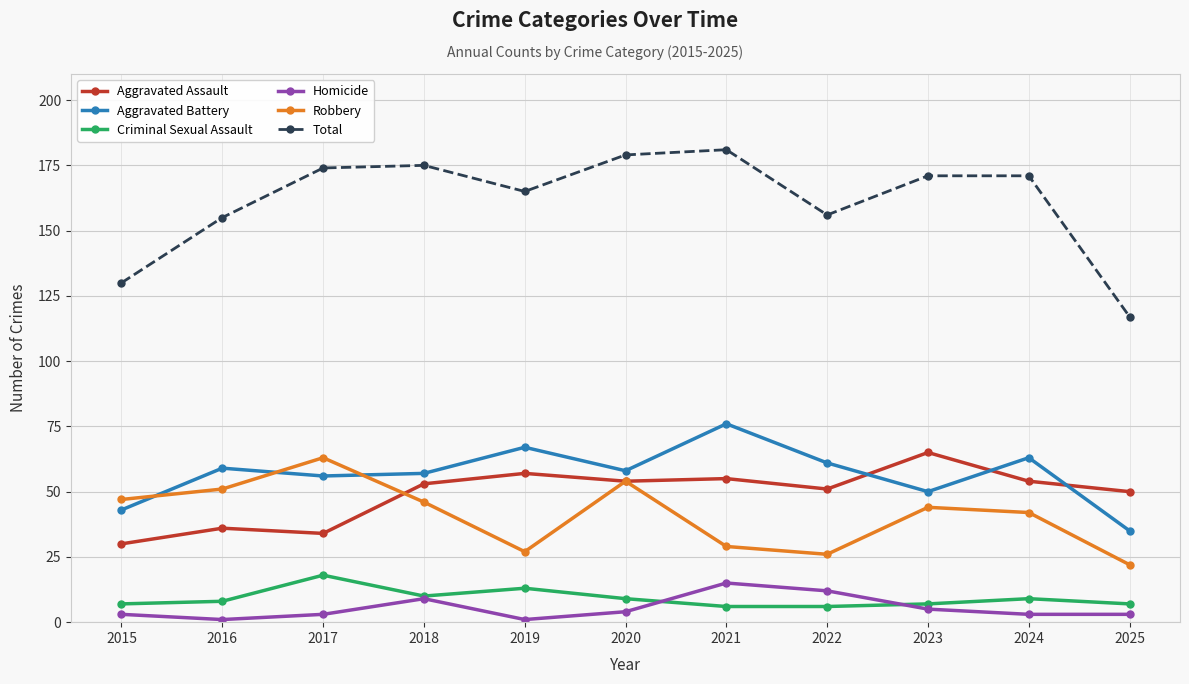

What is the maximum value for Total?

181